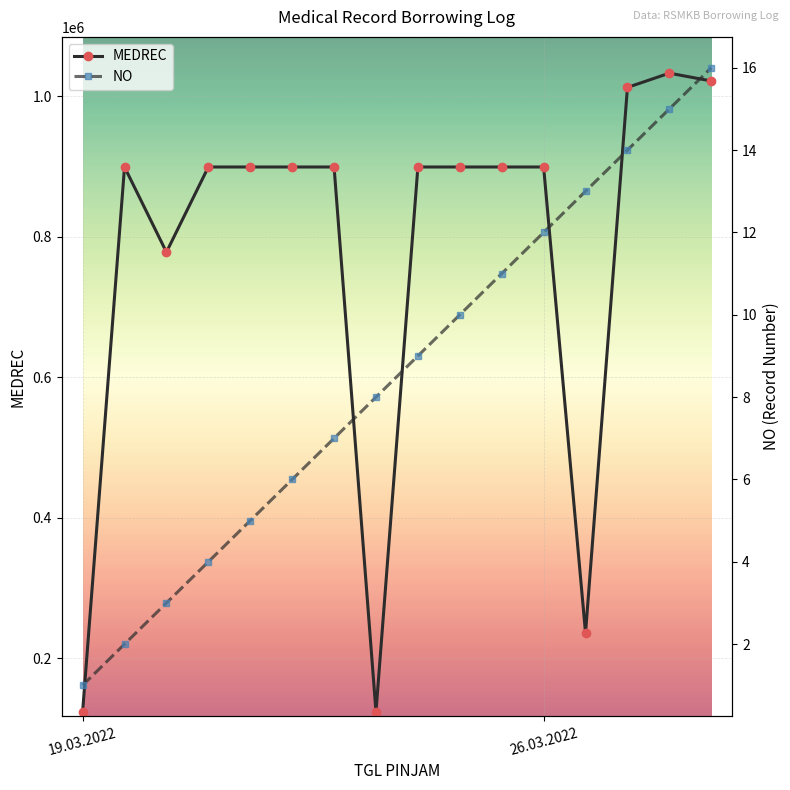

True or false: MEDREC has more than 1 interior local peaks.

True